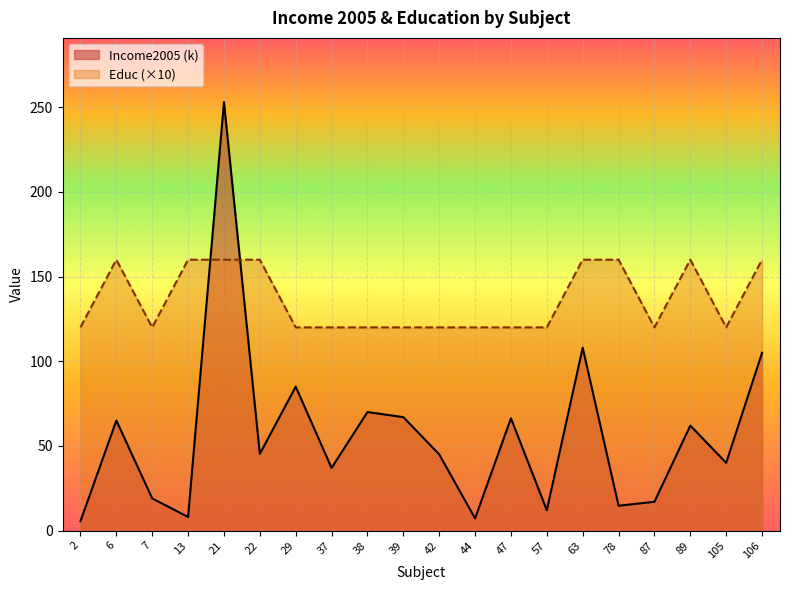

What value does the Income2005 series have at 6?

65.0